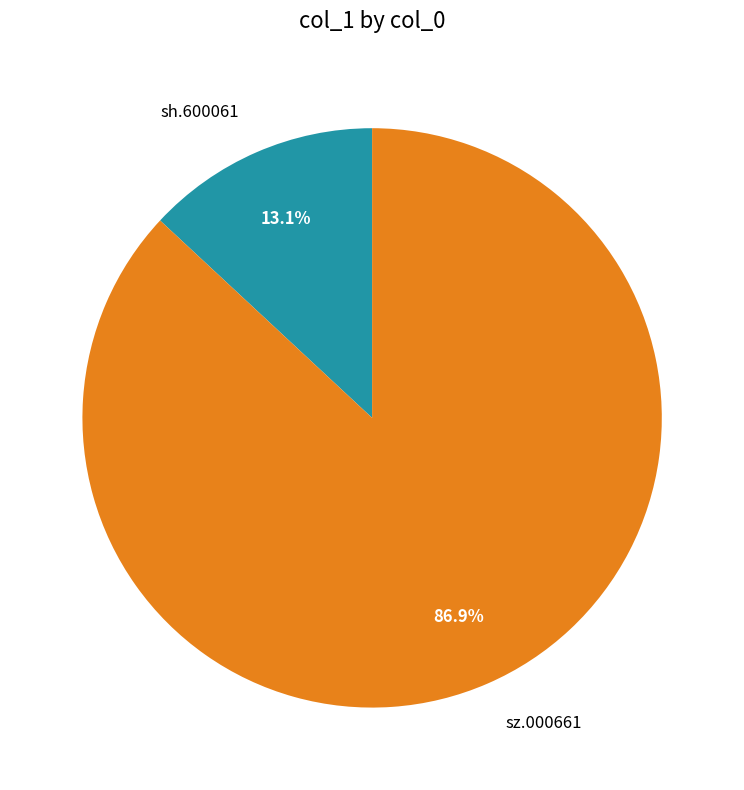

Rank the categories by value from lowest to highest.

sh.600061, sz.000661